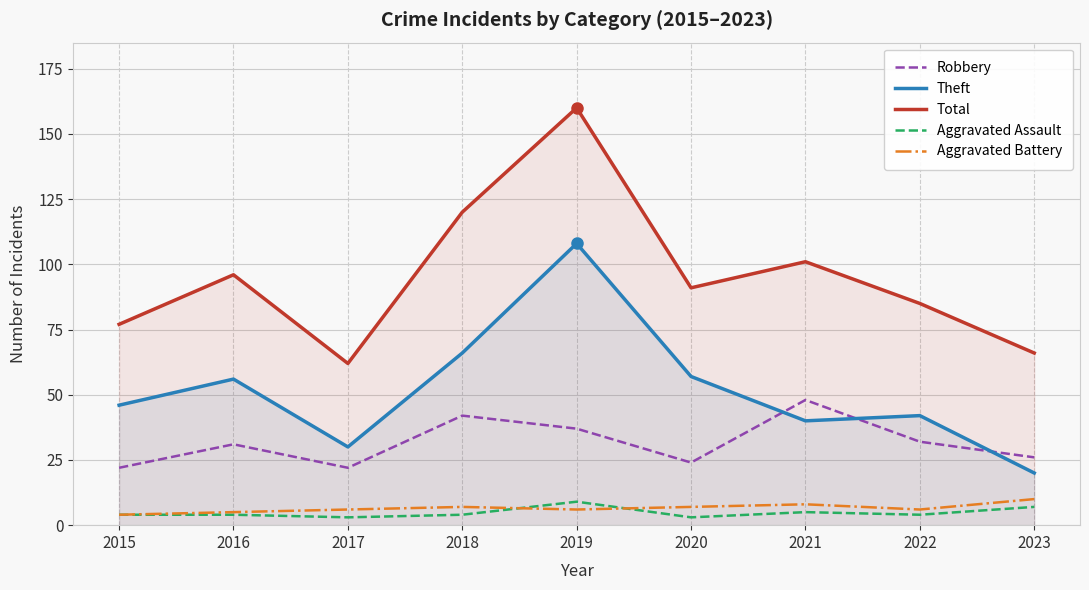

What is the difference between the maximum and second lowest values in the Aggravated Assault series?

6